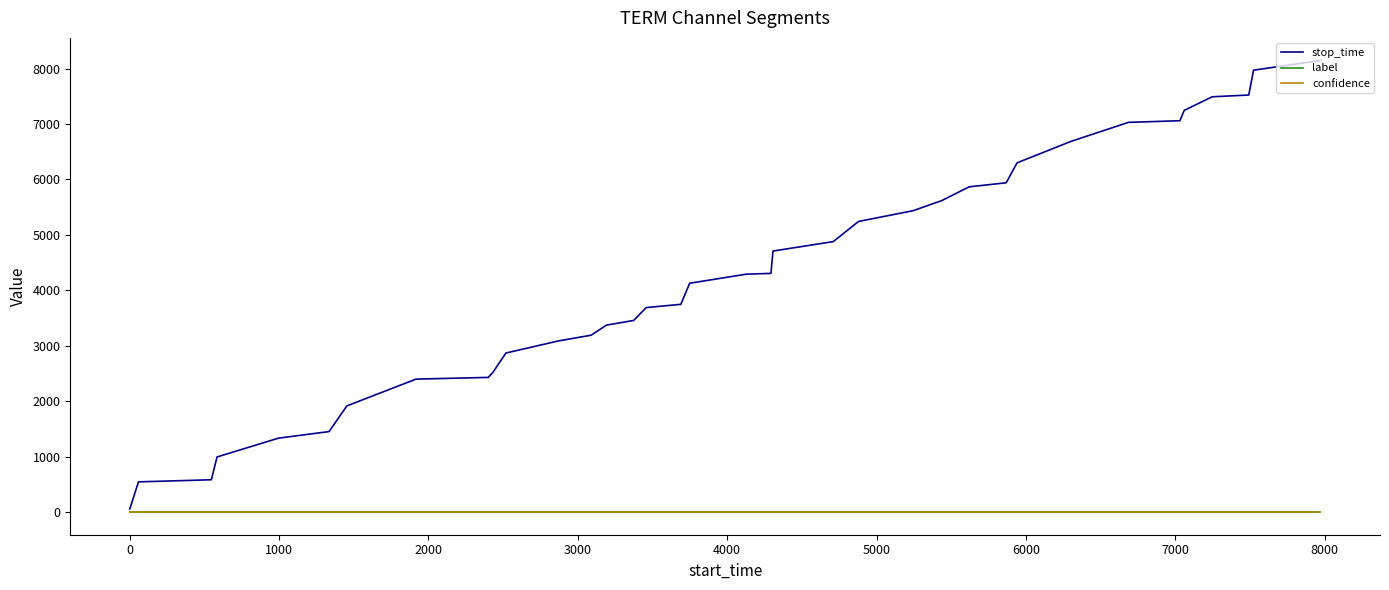

Which series has the largest total across all categories?

stop_time